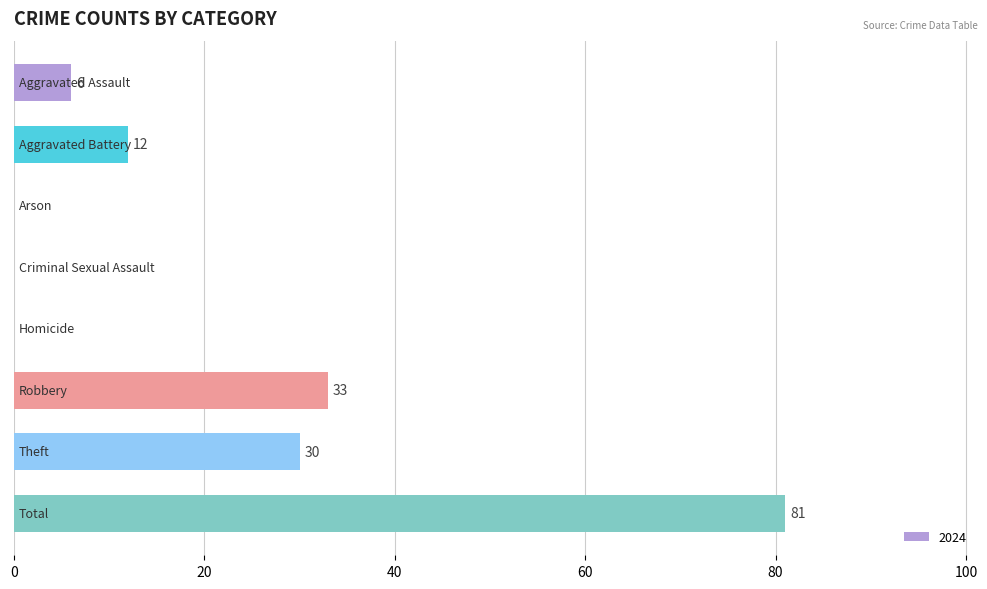

What is the maximum value shown in the chart?

81